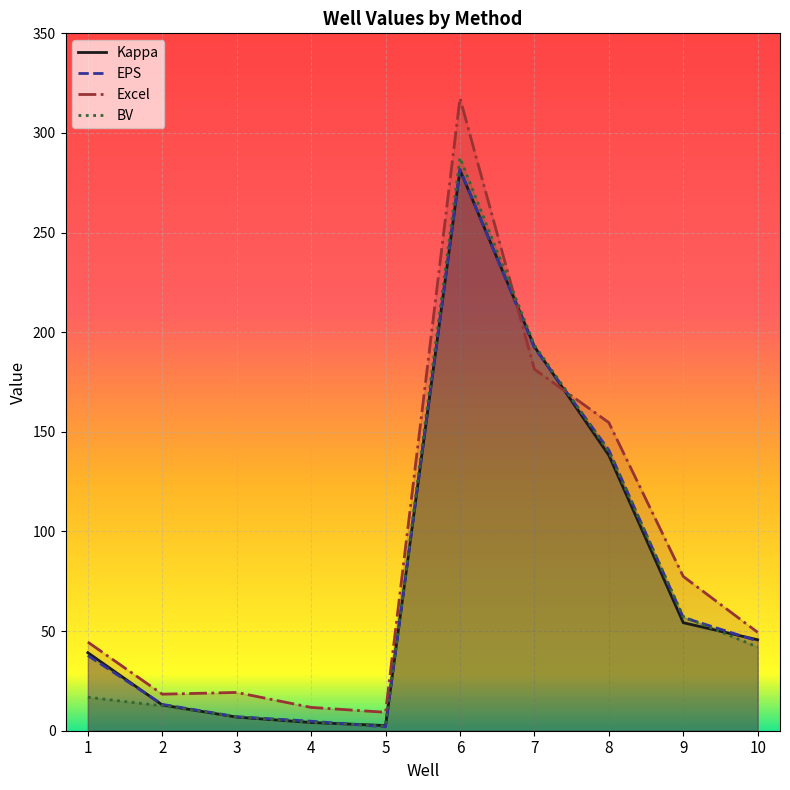

How many lines are shown in the chart?

4